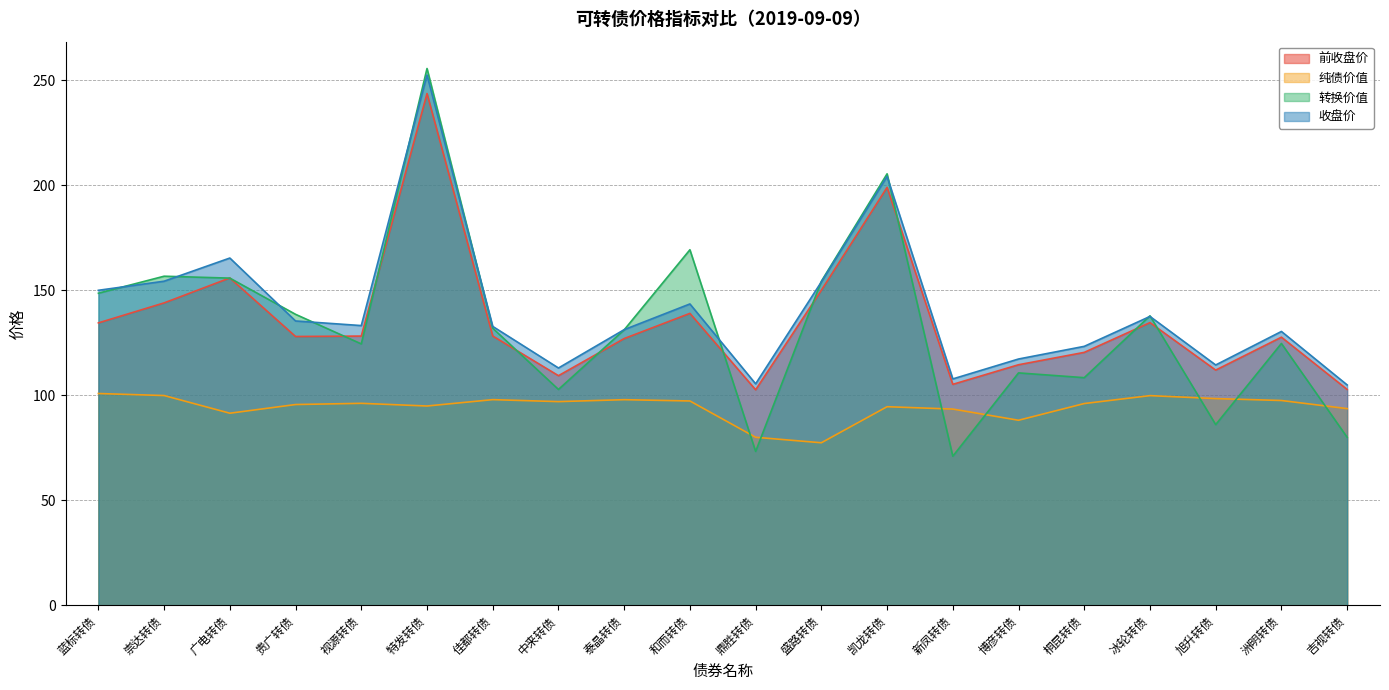

At which label does 转换价值 first exceed 131?

蓝标转债